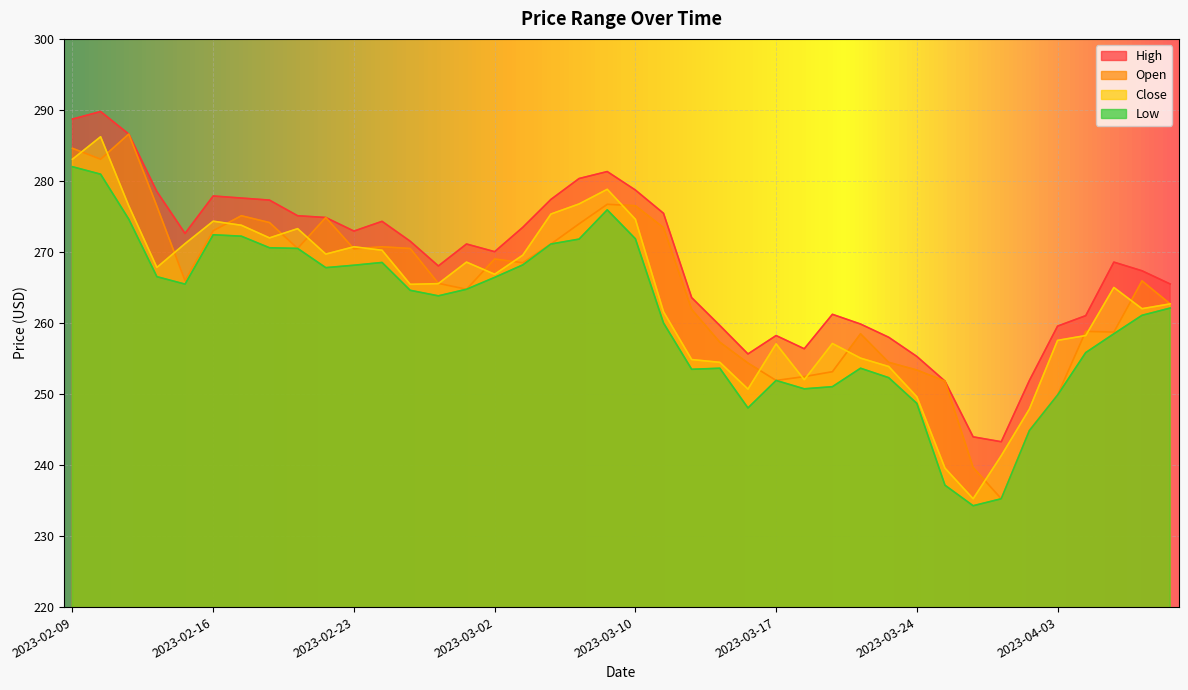

True or false: Close and Low cross at least once.

False